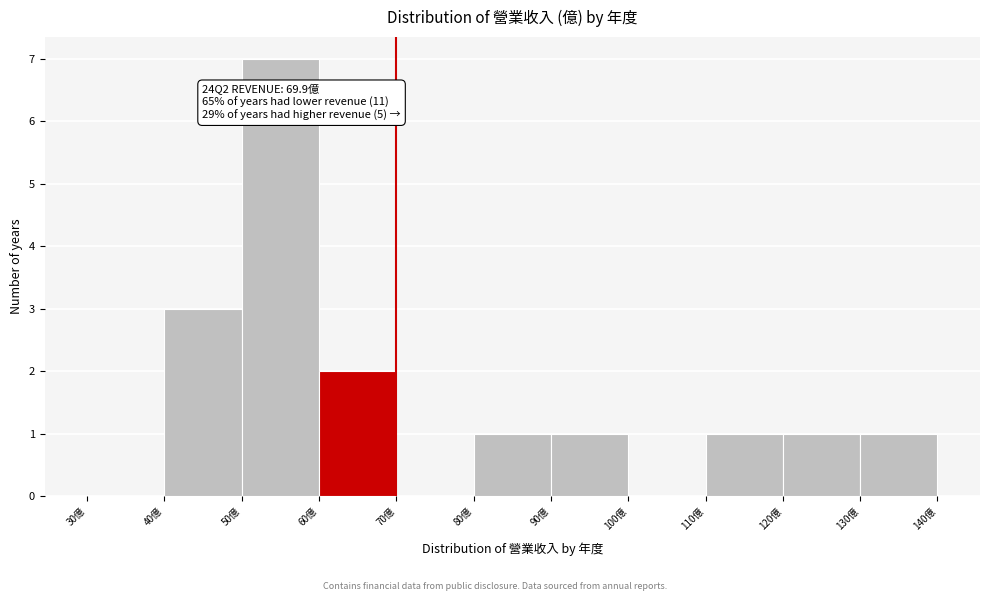

Which range on the x-axis has the tallest bar?

50 to 60